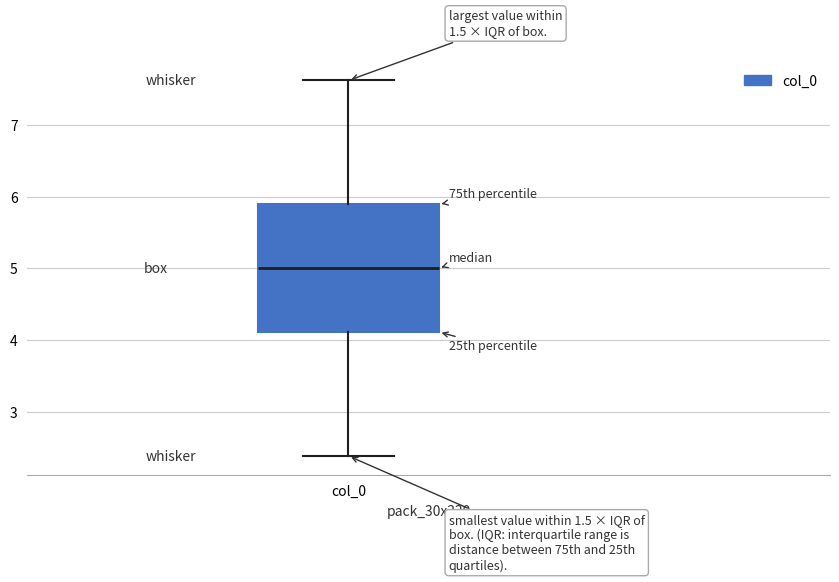

Read this box plot against the y-axis: the position of the median line, the range covered by the box, and the ends of both whiskers. The values are not printed on the chart, so give them approximately, as read against the axis.

median 5.0, box 4.1 to 5.9, whiskers 2.4 to 7.6